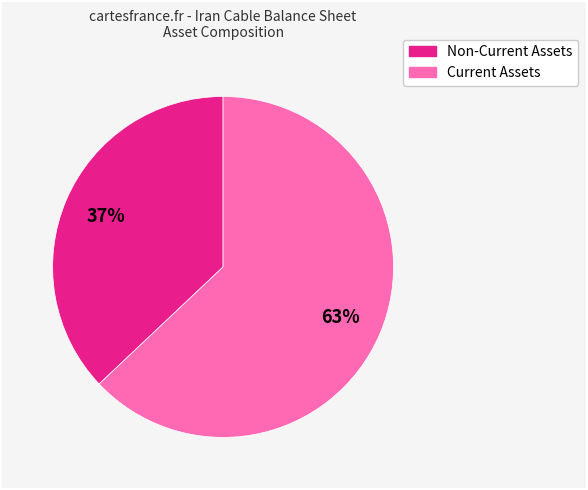

To the nearest percent, what is the average slice percentage?

50%